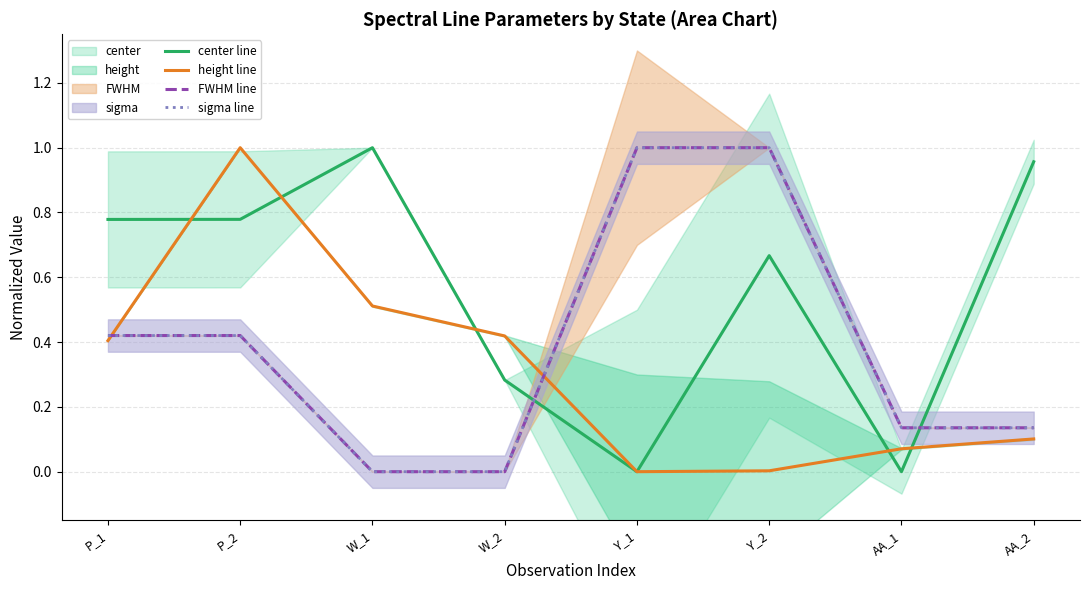

How many data points in sigma line are above 0?

6